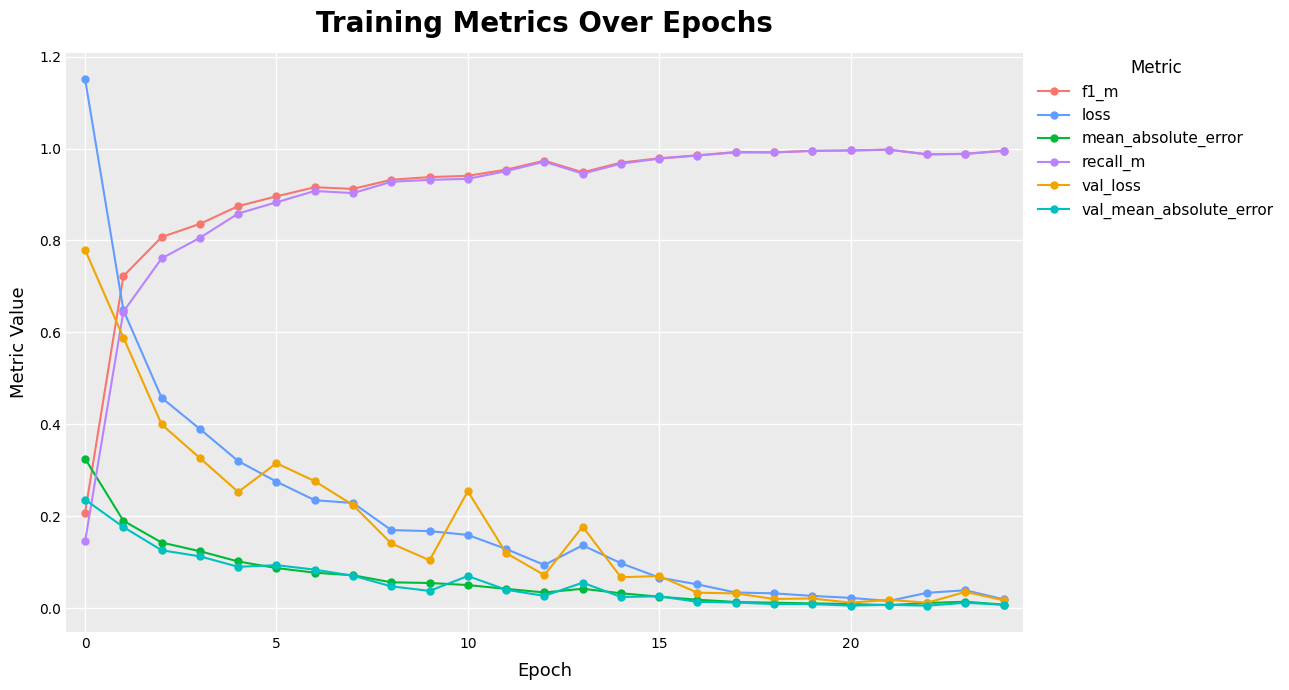

True or false: f1_m has more than 0 points higher than both neighbors.

True